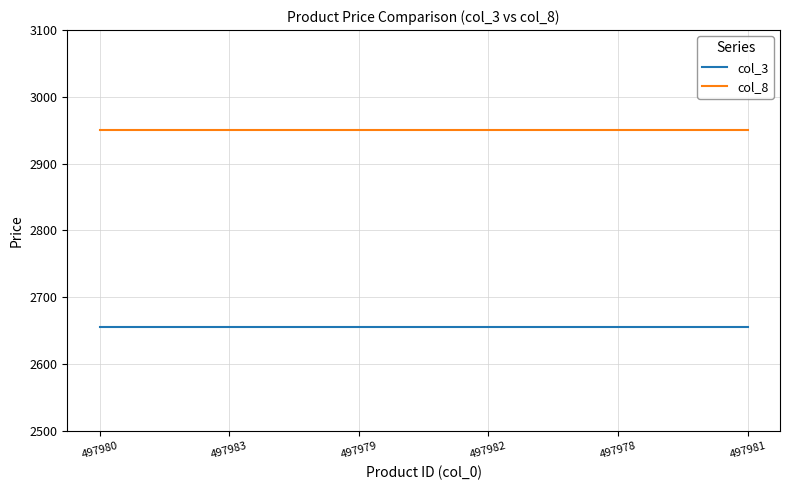

What position from the left is 497982?

4